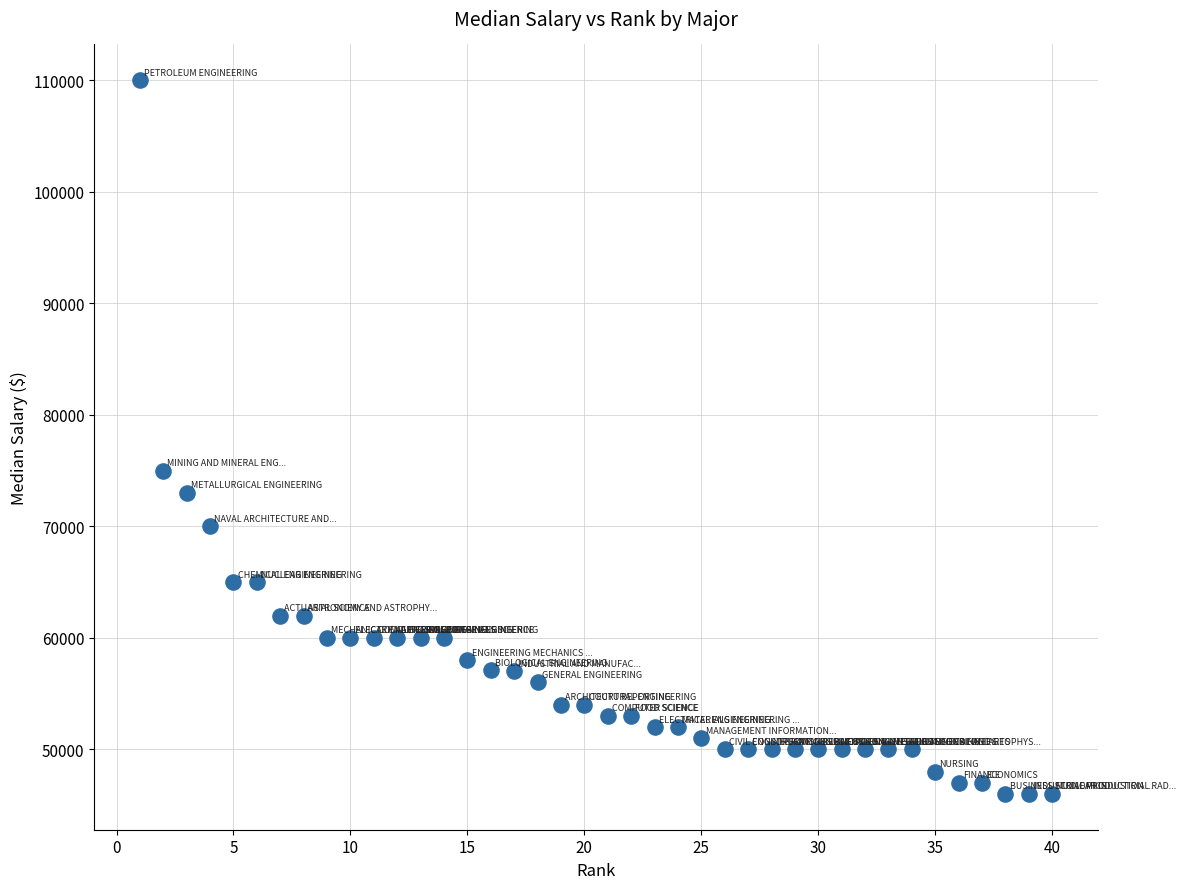

What is the range of X values (max minus min)?

39